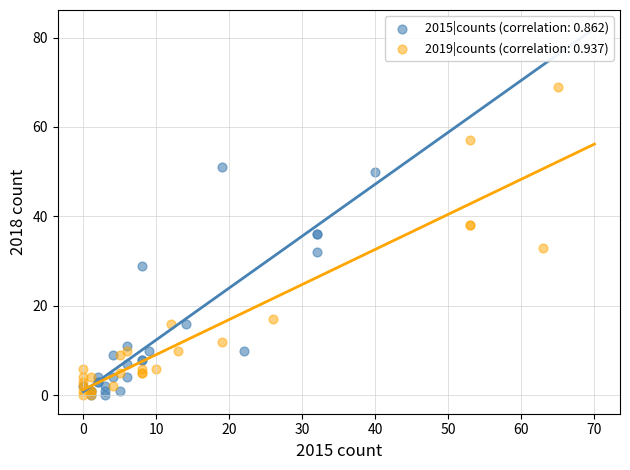

Which series reaches the maximum Y coordinate?

2019|counts (correlation: 0.937)